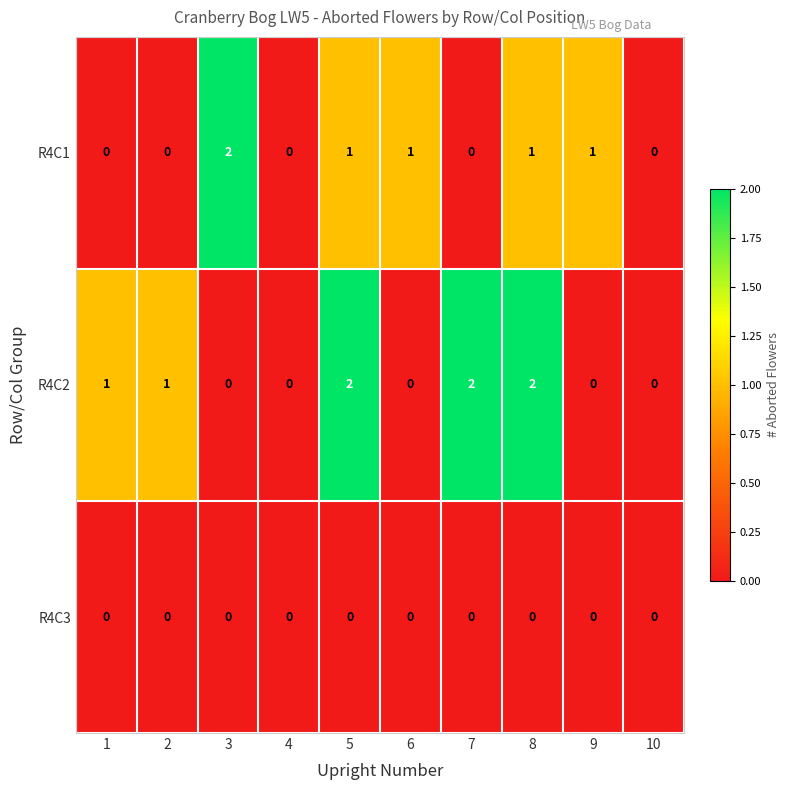

Between 5 and 6, which series saw the biggest shift?

R4C2